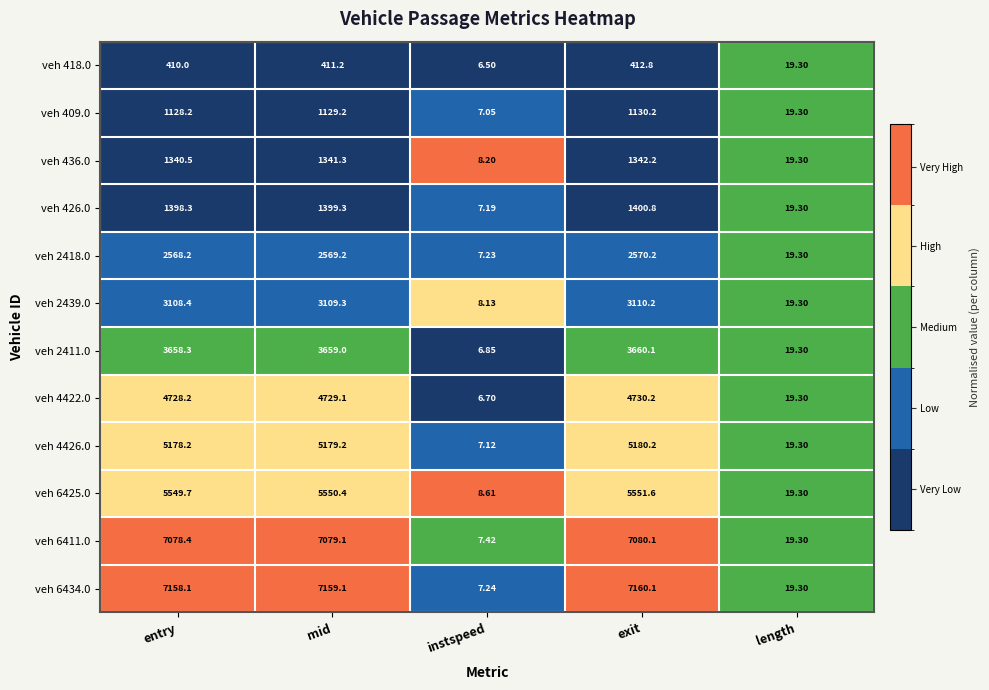

Where does the veh 4422.0 series first go above 4728?

entry